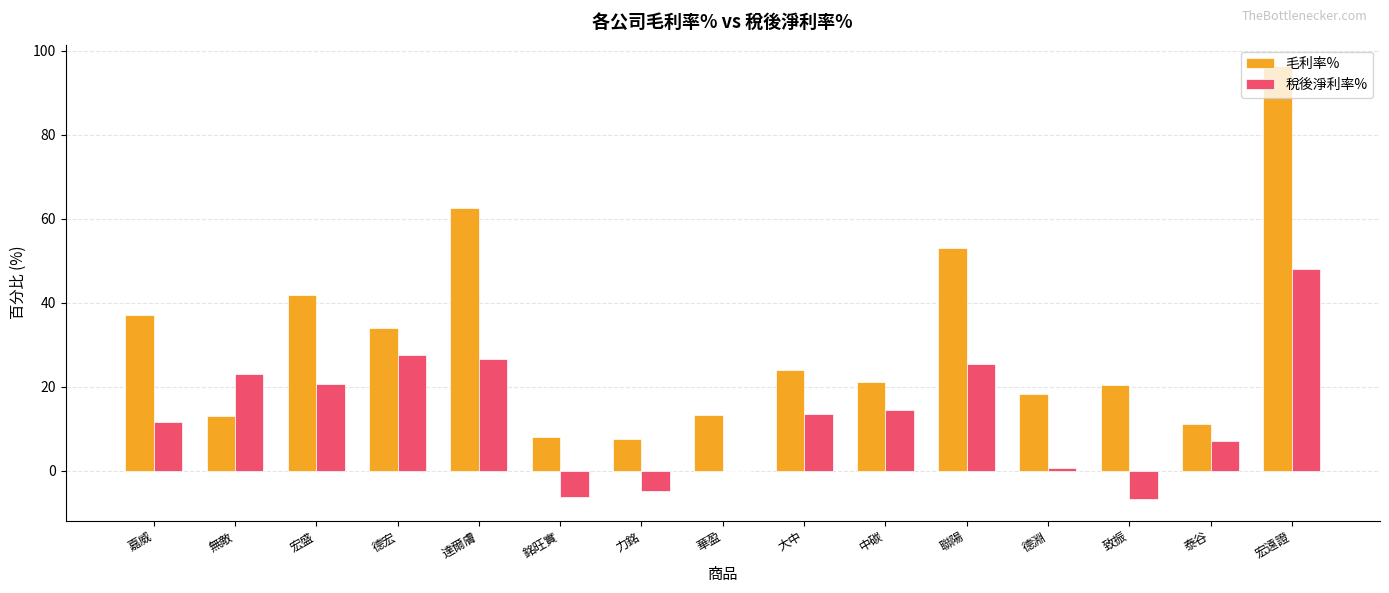

How many groups of bars are there?

15